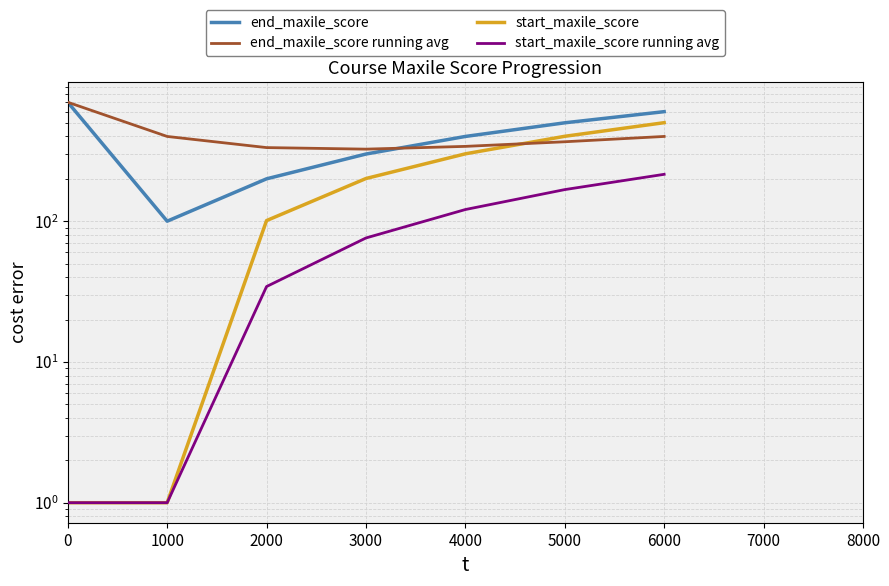

True or false: start_maxile_score running avg and start_maxile_score cross at least once.

False